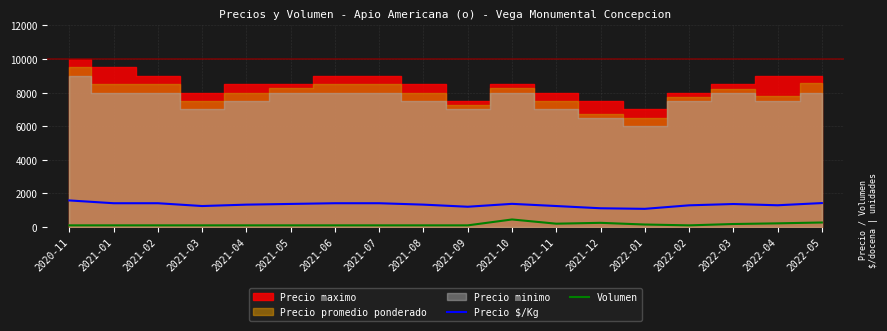

How many interior local peaks does the Volumen series have?

2